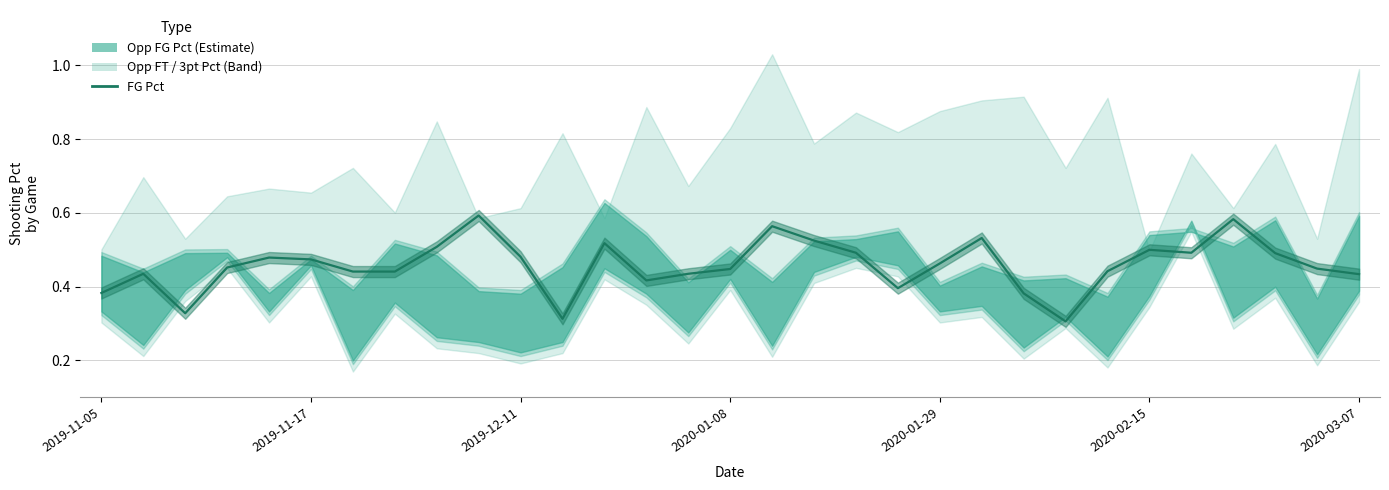

Which has a higher value, 12 or 26?

12